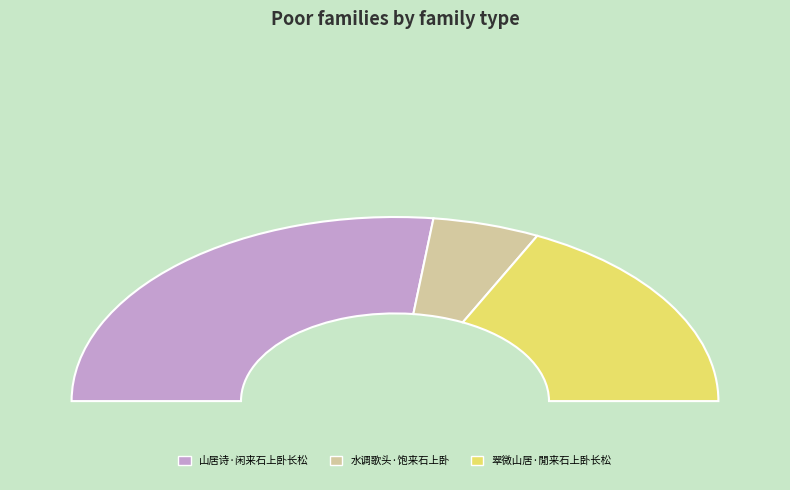

How many segments does this pie chart have?

3